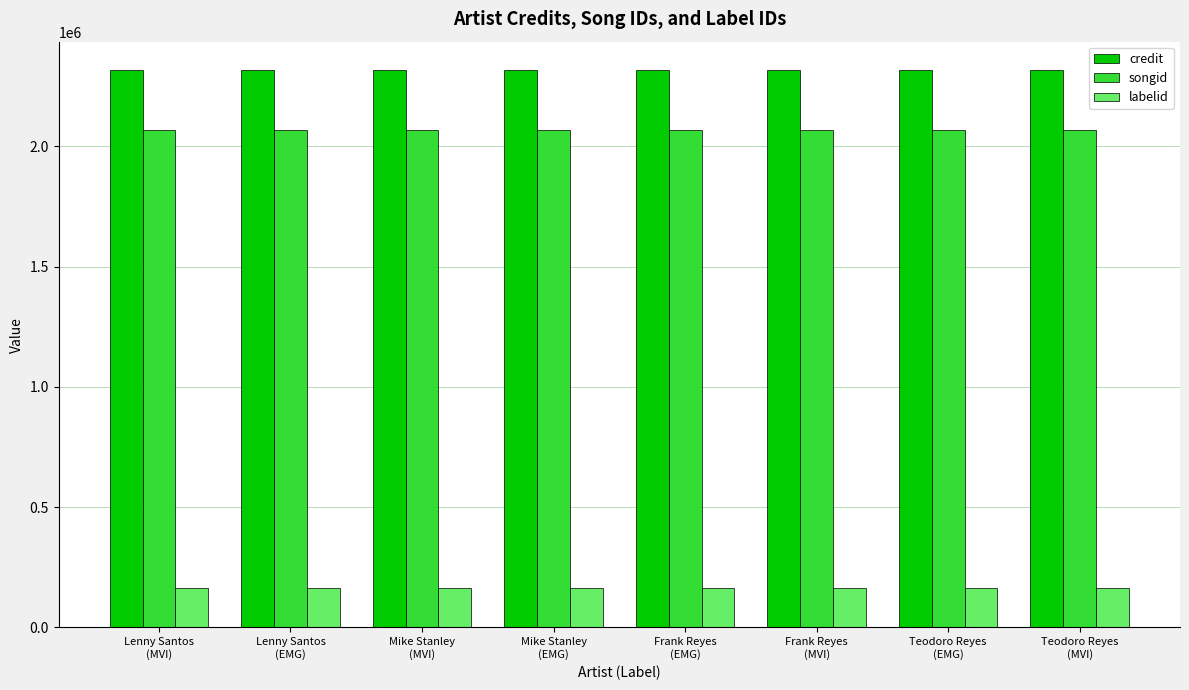

How many labelid values are between 164159 and 164160?

8